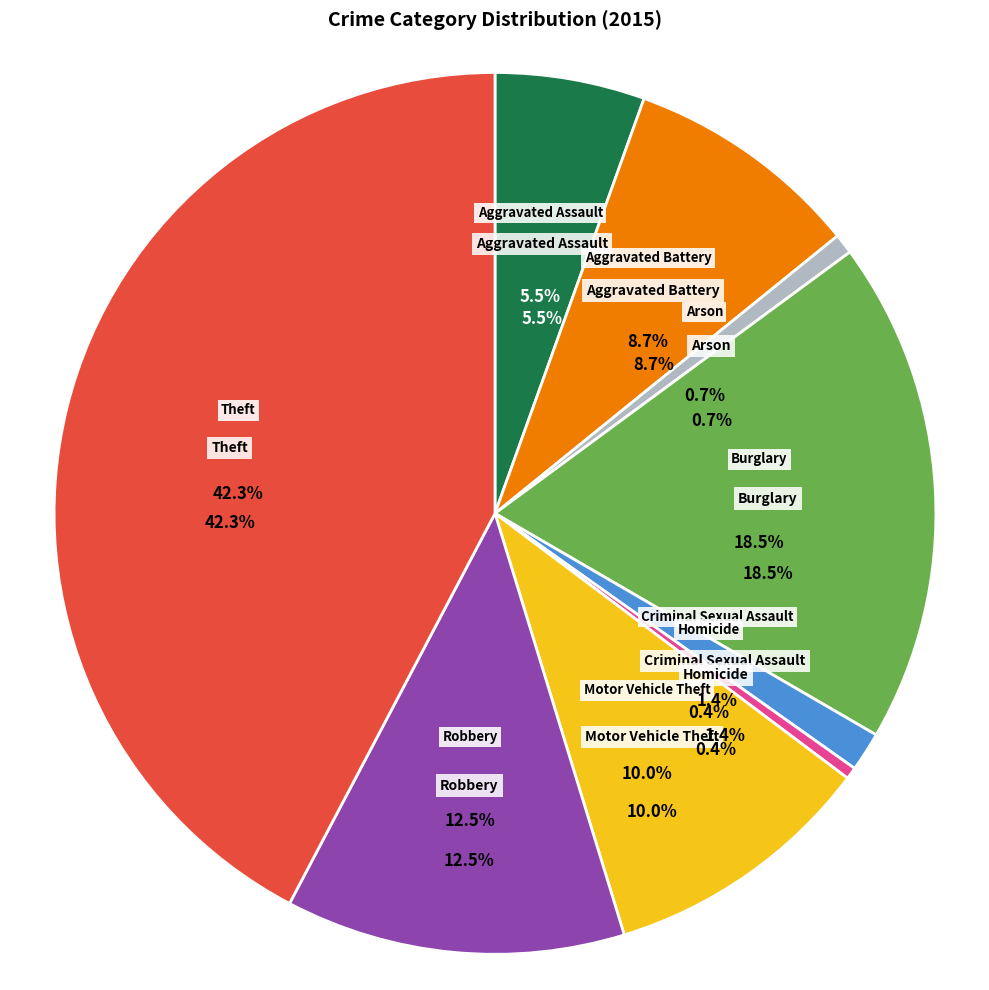

Combined, do Burglary and Arson account for over 50%?

No